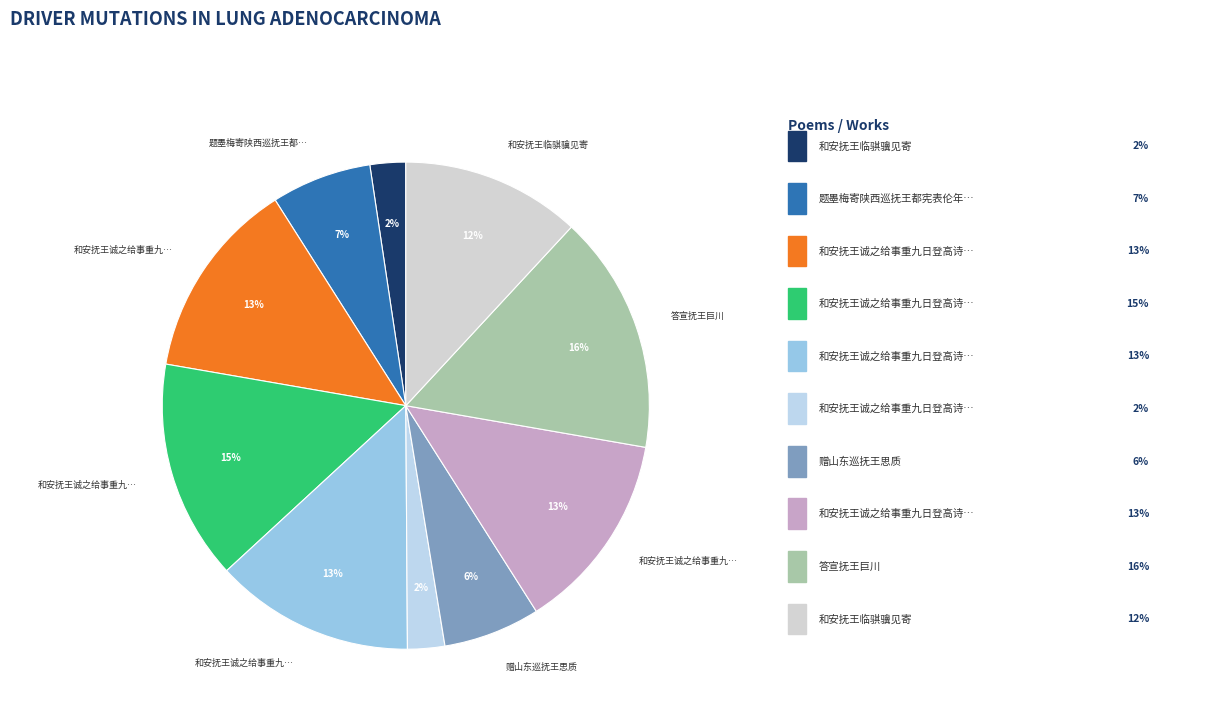

Rank the categories by value from lowest to highest.

和安抚王临骐骥见寄, 和安抚王诚之给事重九日登高诗韵, 赠山东巡抚王思质, 题墨梅寄陕西巡抚王都宪表伦年兄, 和安抚王临骐骥见寄, 和安抚王诚之给事重九日登高诗韵 其三, 和安抚王诚之给事重九日登高诗韵 其二, 和安抚王诚之给事重九日登高诗韵 其一, 和安抚王诚之给事重九日登高诗韵, 答宣抚王巨川